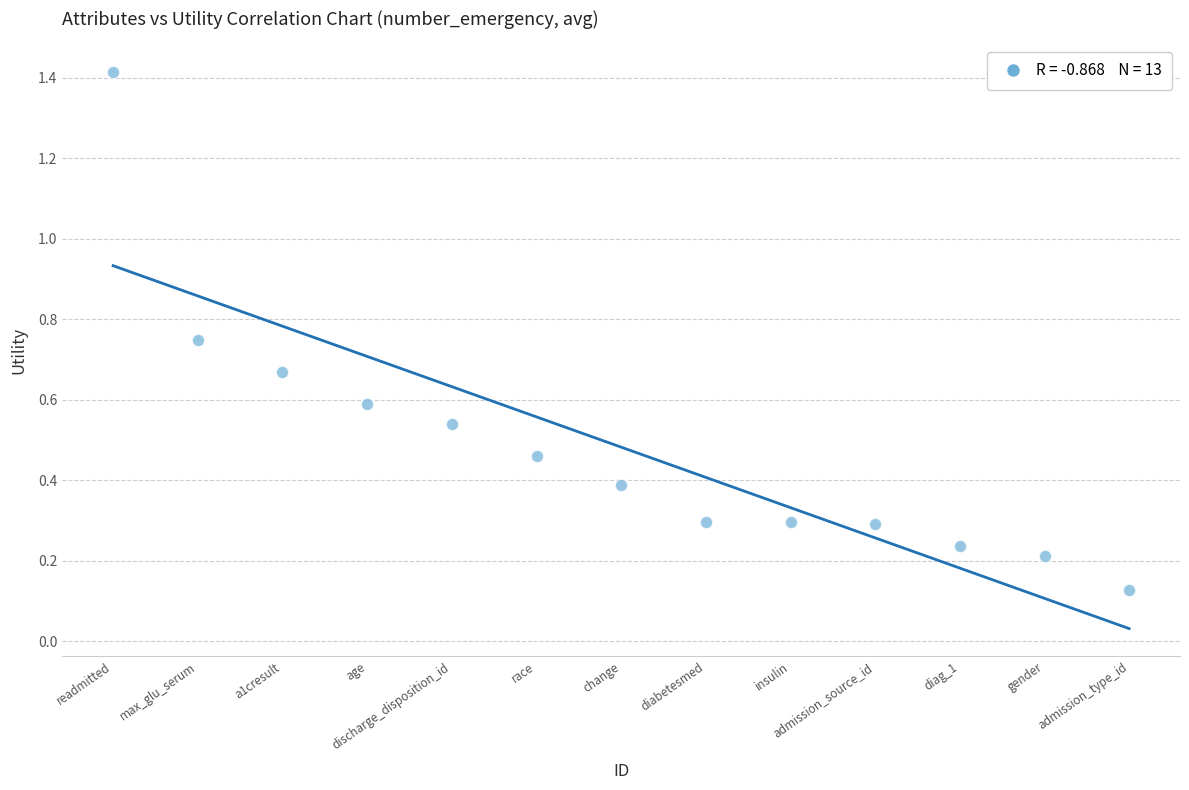

What is the range of Y values (max minus min)?

1.3